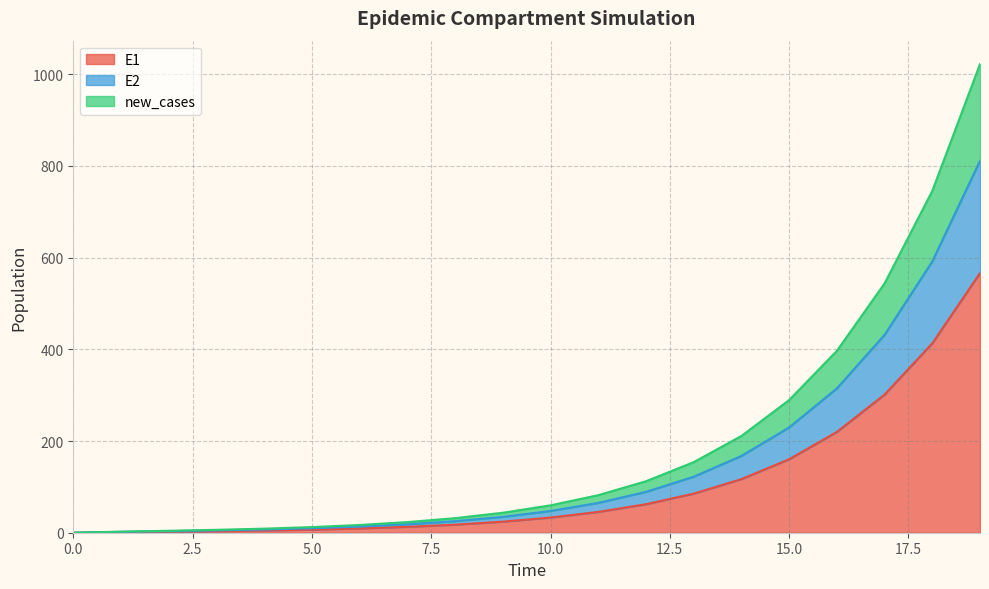

What is the maximum value for E1?

566.2